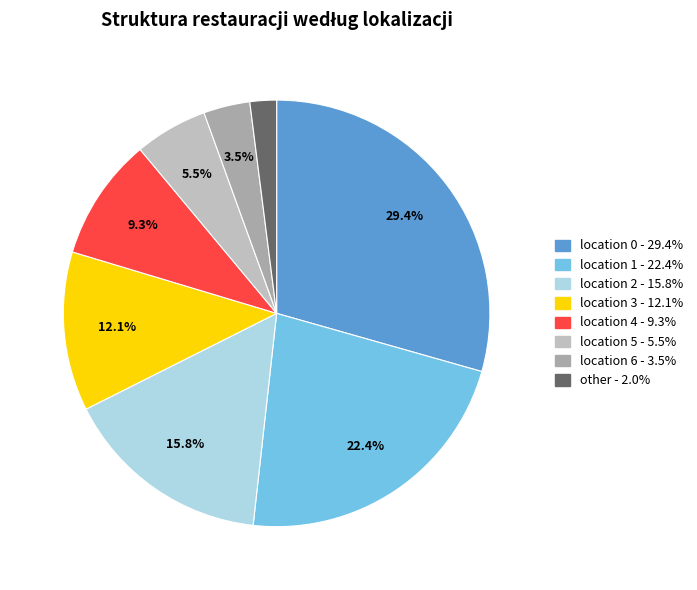

How many slices are in this pie chart?

8